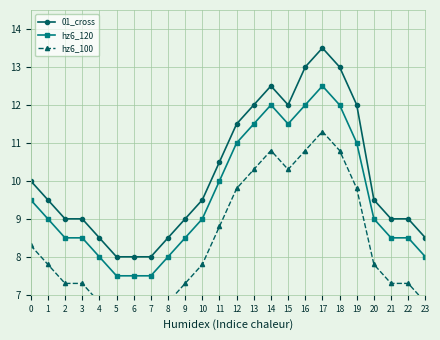

What is the maximum value shown in the chart?

13.5